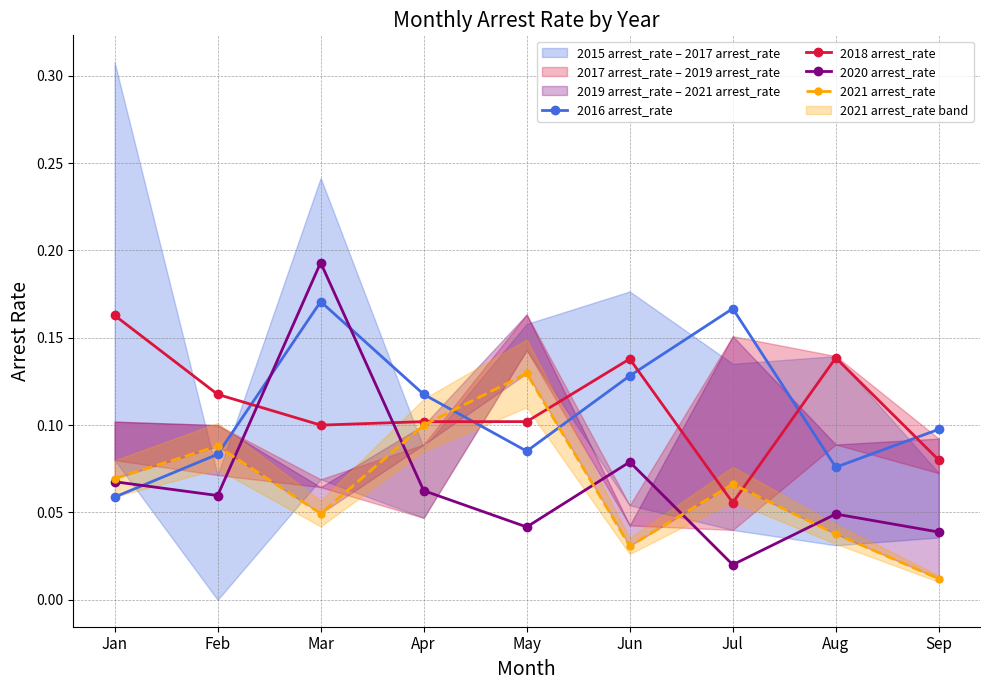

Between which two adjacent categories do 2020 arrest_rate and 2021 arrest_rate first intersect?

Feb and Mar